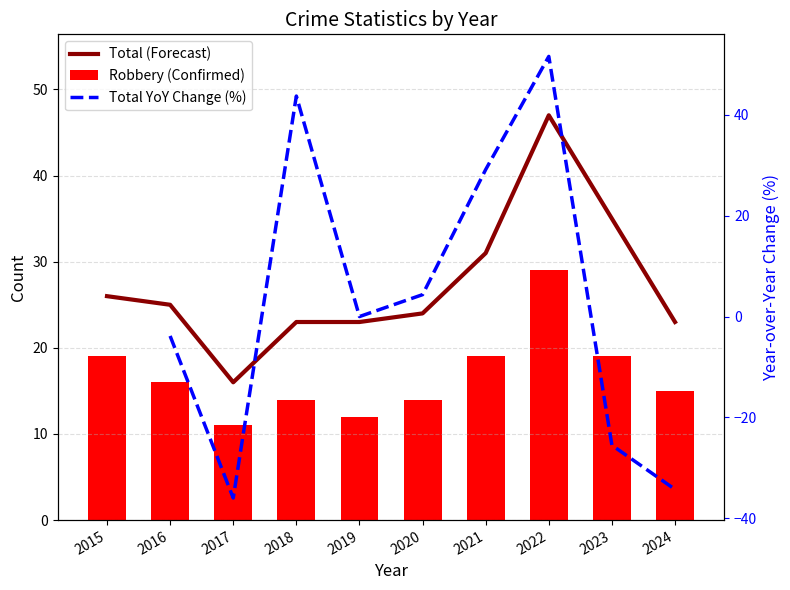

Which series has the widest spread of values?

Total (Forecast)